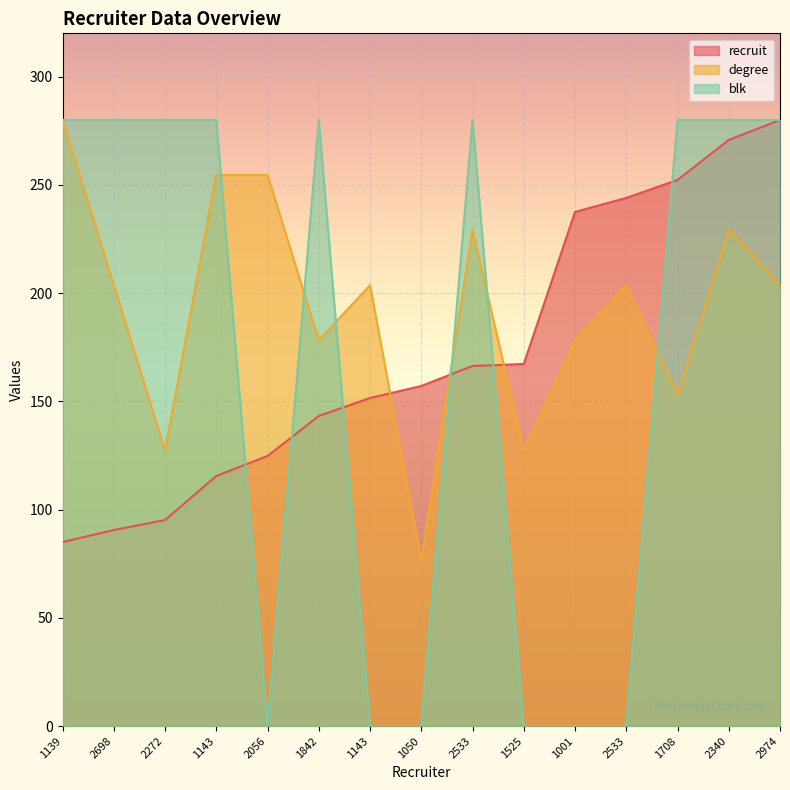

How many data points in recruit are less than 157?

7